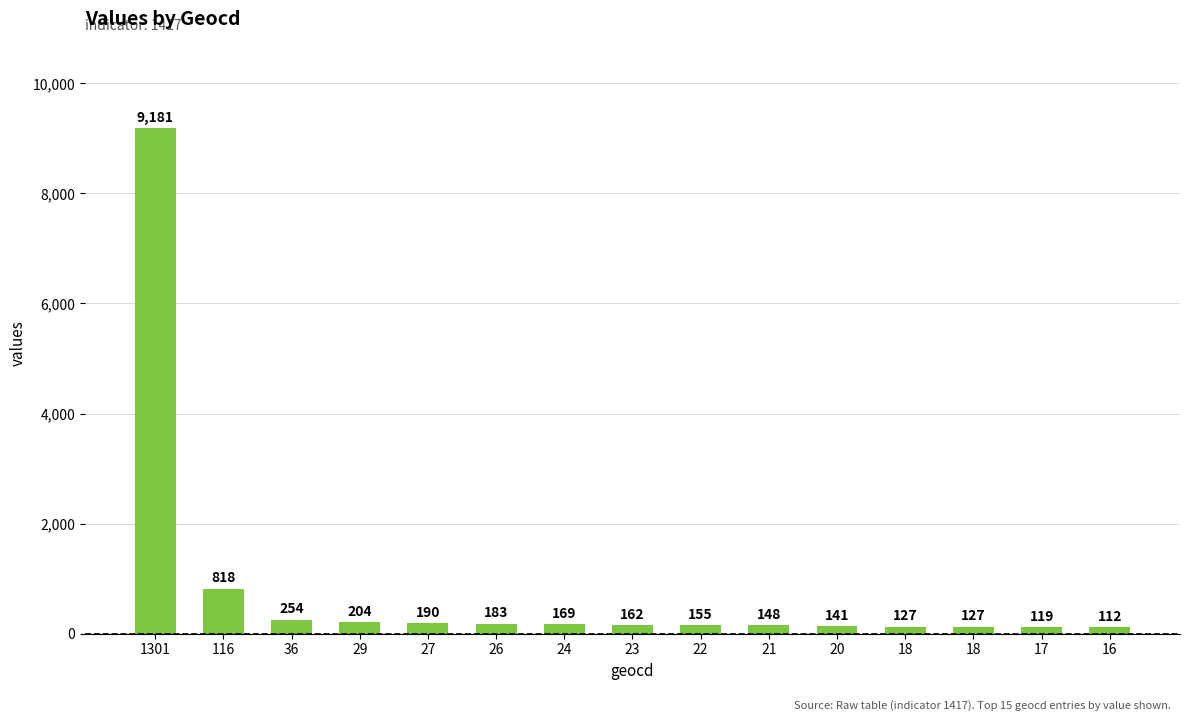

How many bars are there in total?

15